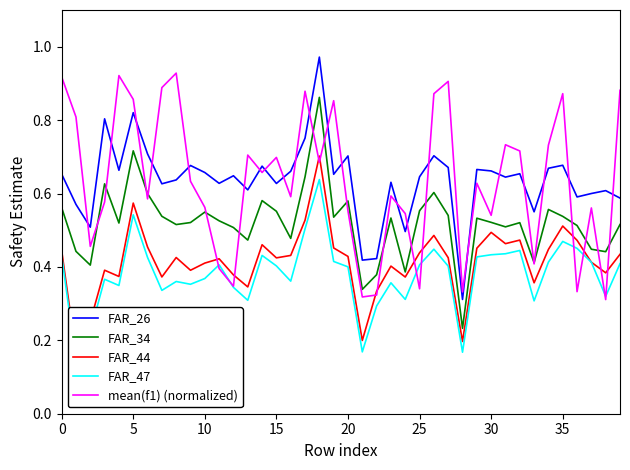

Which series has the widest spread of values?

FAR_26